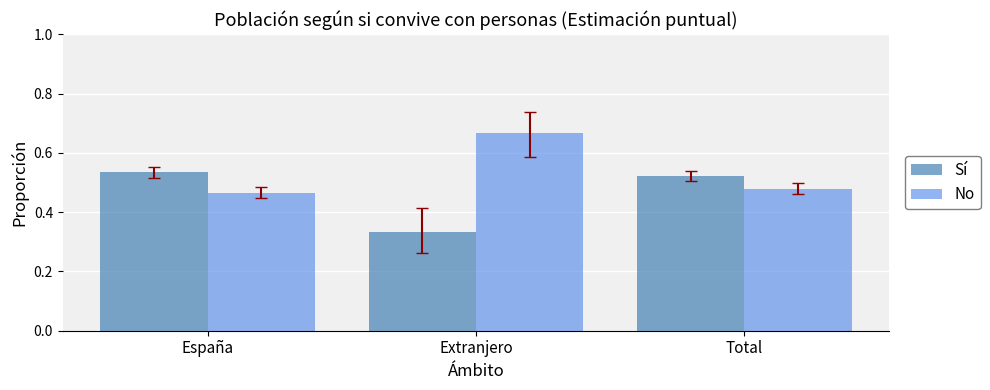

At which label is Sí closest to 0?

Extranjero